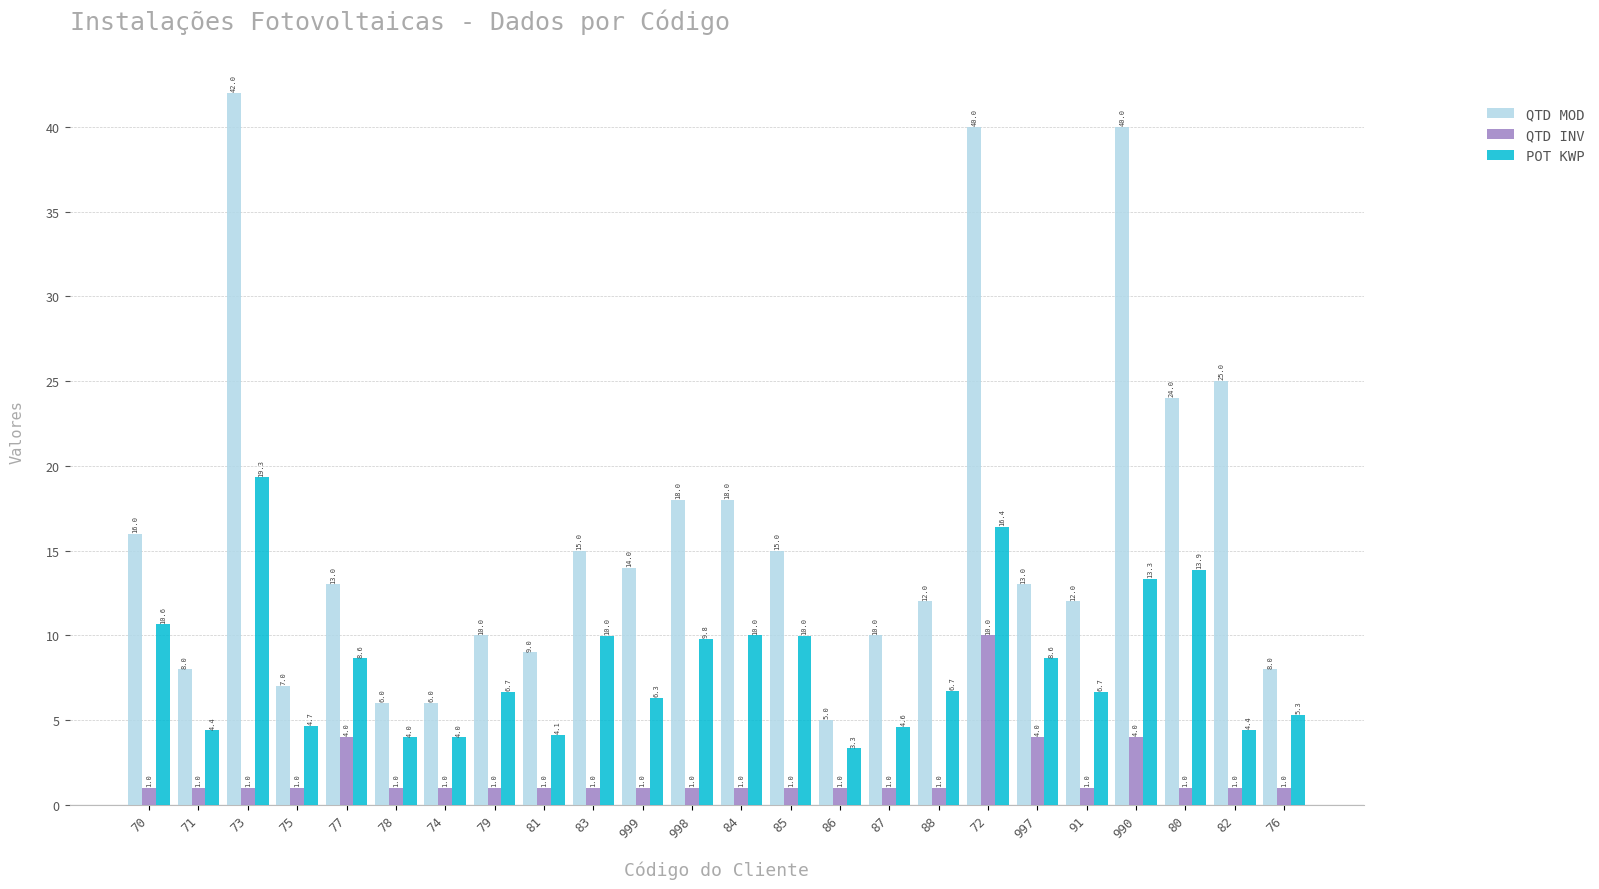

Reading right to left, extract all data points from this chart.

QTD MOD: 76=8.0	82=25.0	80=24.0	990=40.0	91=12.0	997=13.0	72=40.0	88=12.0	87=10.0	86=5.0	85=15.0	84=18.0	998=18.0	999=14.0	83=15.0	81=9.0	79=10.0	74=6.0	78=6.0	77=13.0	75=7.0	73=42.0	71=8.0	70=16.0
QTD INV: 76=1.0	82=1.0	80=1.0	990=4.0	91=1.0	997=4.0	72=10.0	88=1.0	87=1.0	86=1.0	85=1.0	84=1.0	998=1.0	999=1.0	83=1.0	81=1.0	79=1.0	74=1.0	78=1.0	77=4.0	75=1.0	73=1.0	71=1.0	70=1.0
POT KWP: 76=5.3	82=4.4	80=13.9	990=13.3	91=6.7	997=8.6	72=16.4	88=6.7	87=4.6	86=3.3	85=10.0	84=10.0	998=9.8	999=6.3	83=10.0	81=4.1	79=6.7	74=4.0	78=4.0	77=8.6	75=4.7	73=19.3	71=4.4	70=10.6